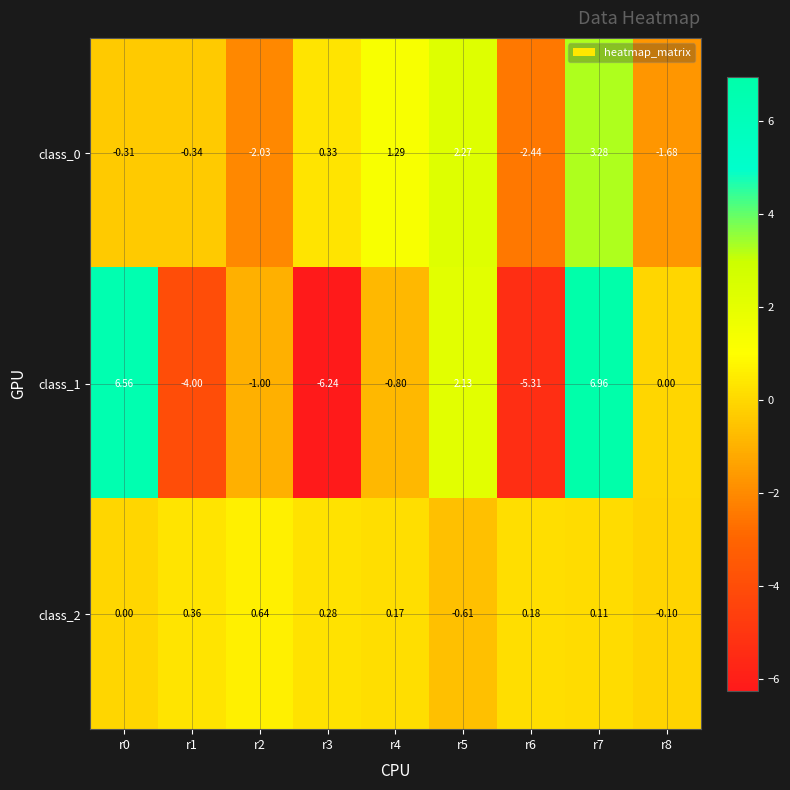

How many values in class_0 are above zero?

4